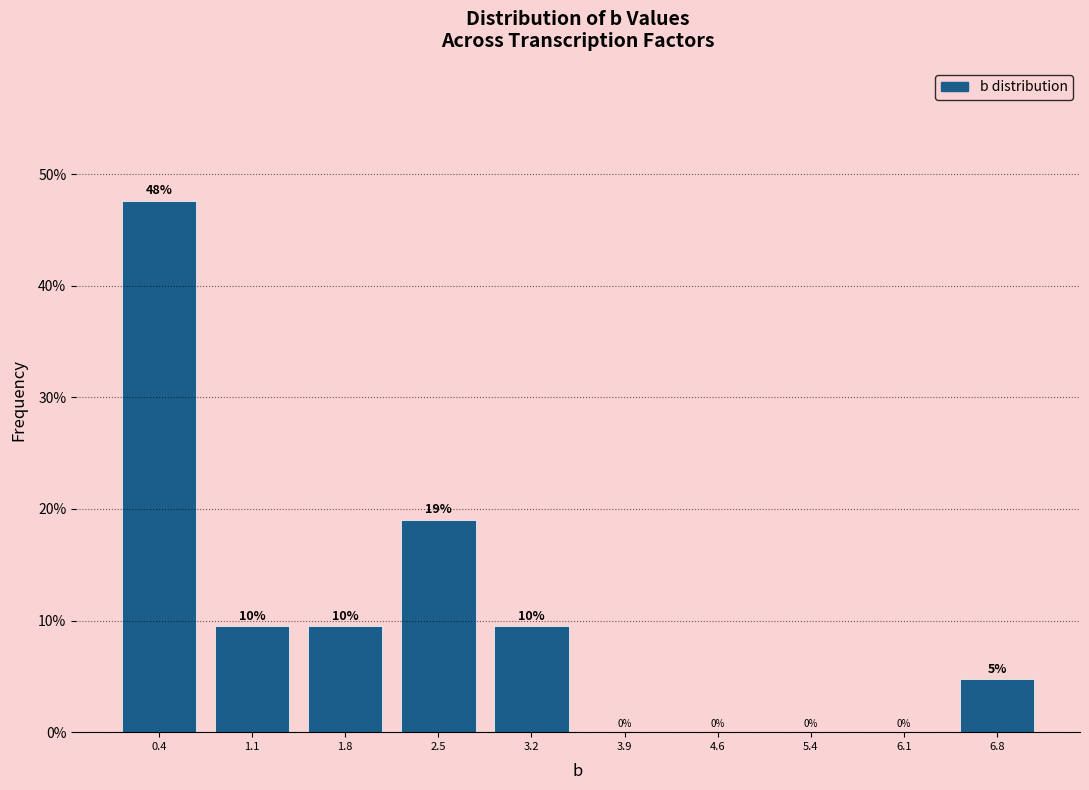

Over which range of the x-axis is the bar tallest?

0.0 to 0.7